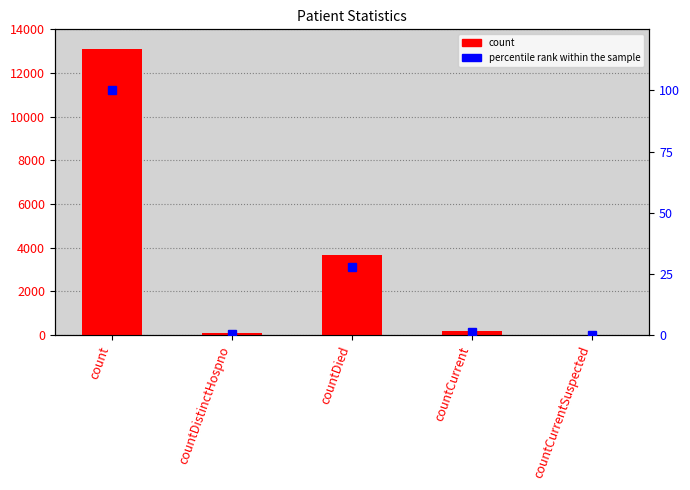

Which series changed the most between countDistinctHospno and countDied?

count